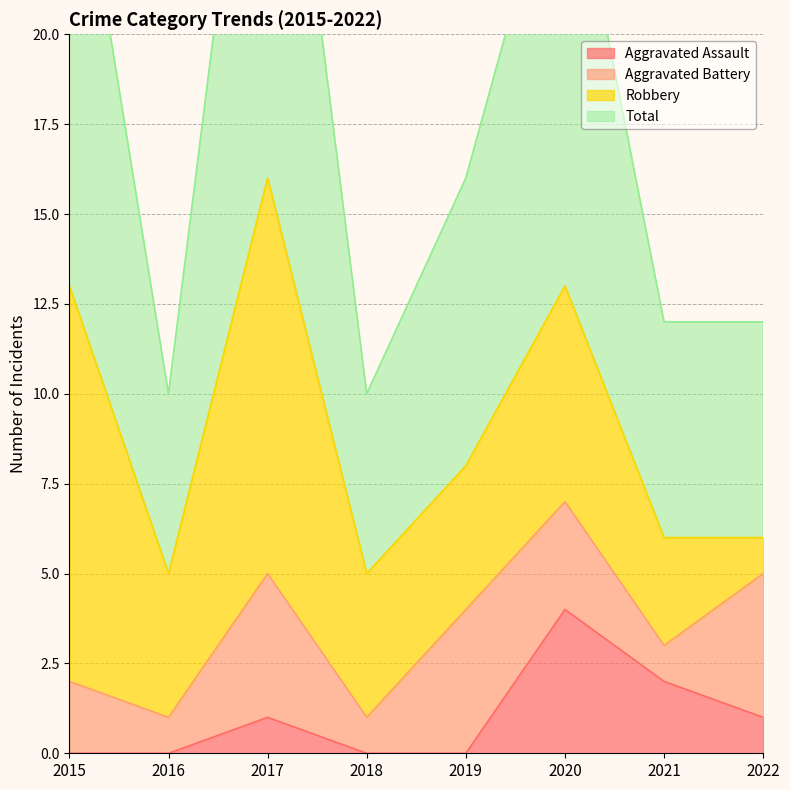

True or false: Total and Aggravated Assault intersect in this chart.

False